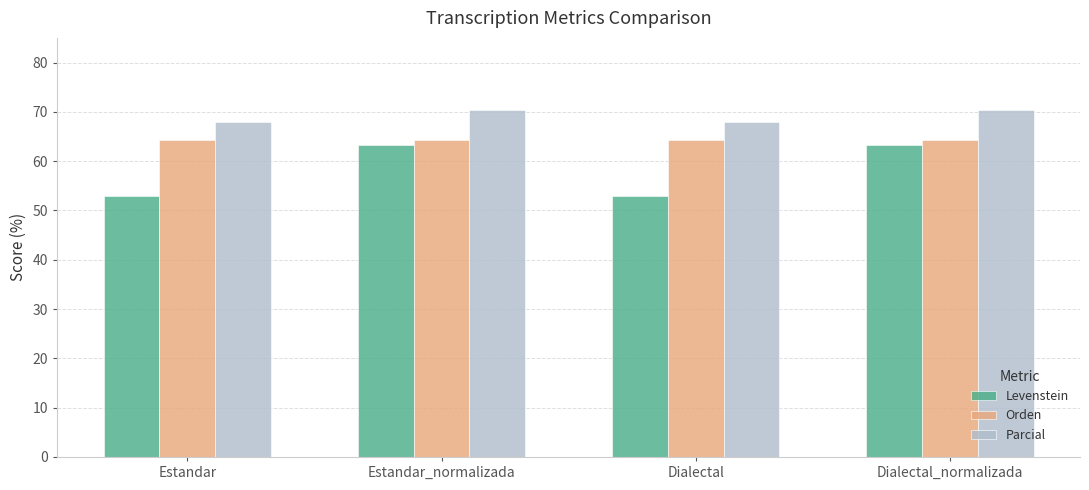

True or false: Orden has a value of 99.2 at Dialectal.

False